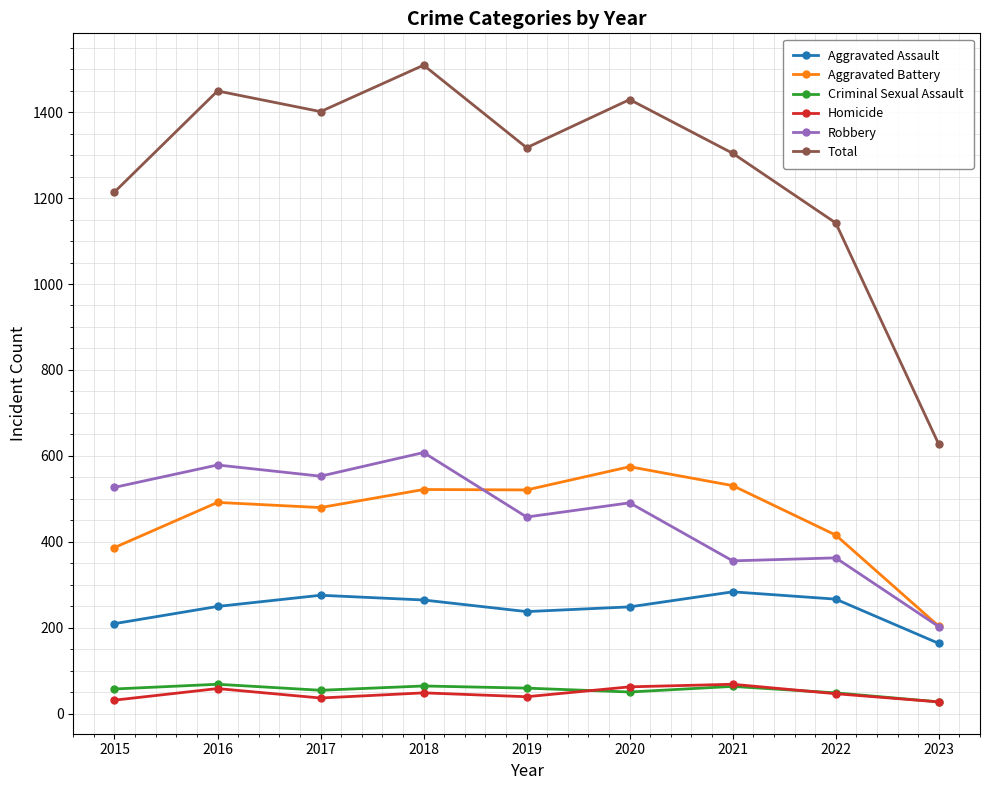

How many lines are shown in the chart?

6